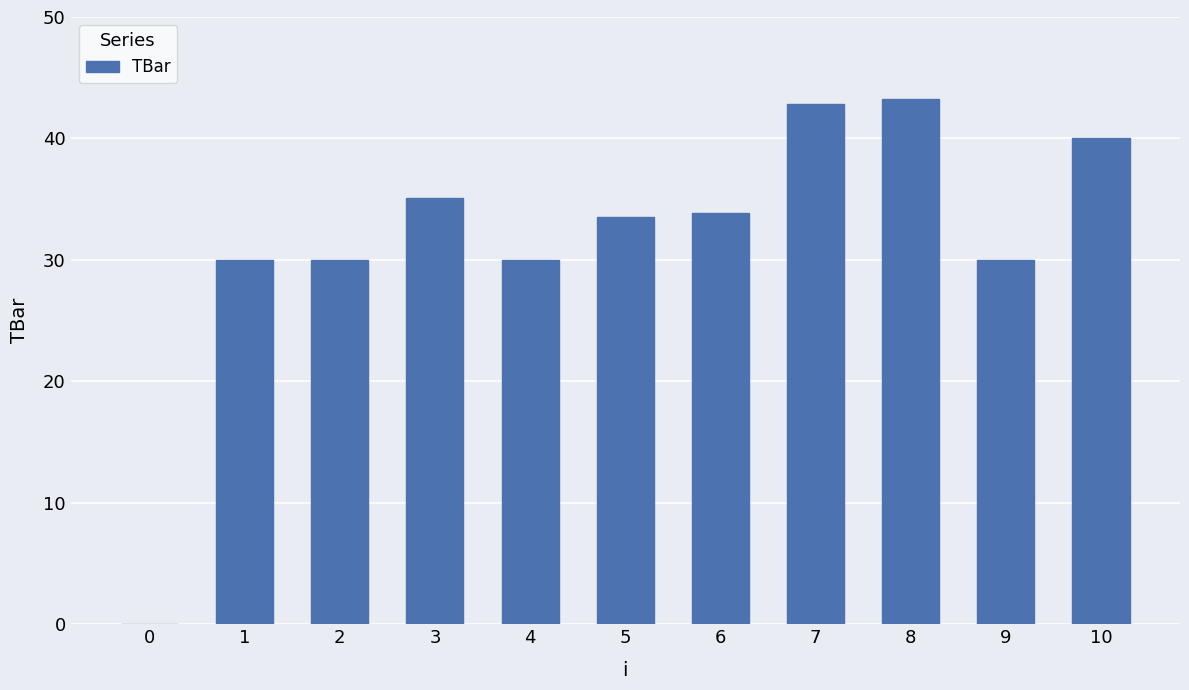

How many distinct data groups are displayed?

1